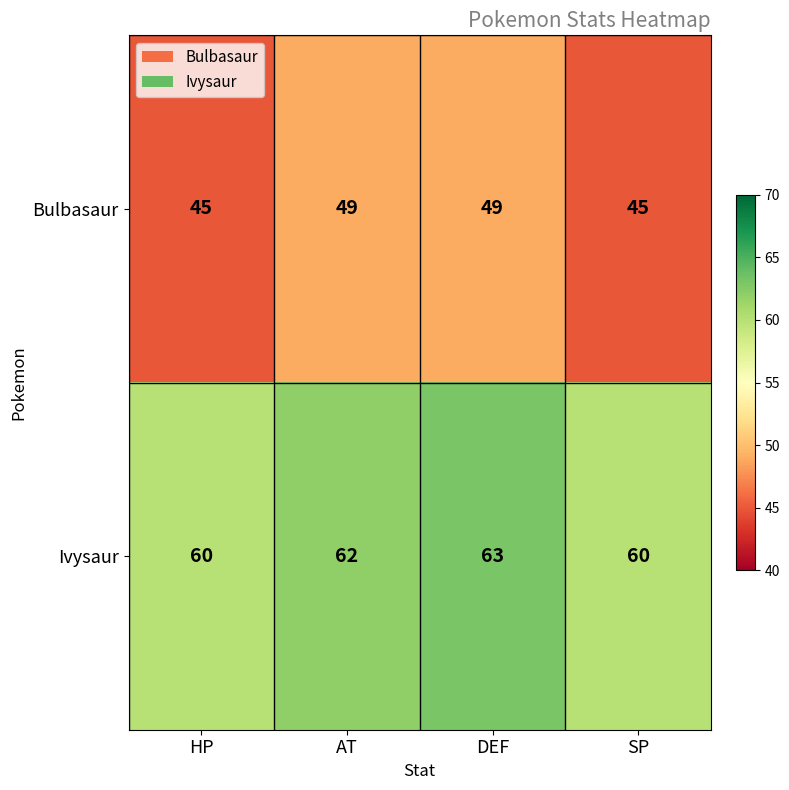

Reading right to left, what are all the values shown in this chart?

Bulbasaur: SP=45	DEF=49	AT=49	HP=45
Ivysaur: SP=60	DEF=63	AT=62	HP=60